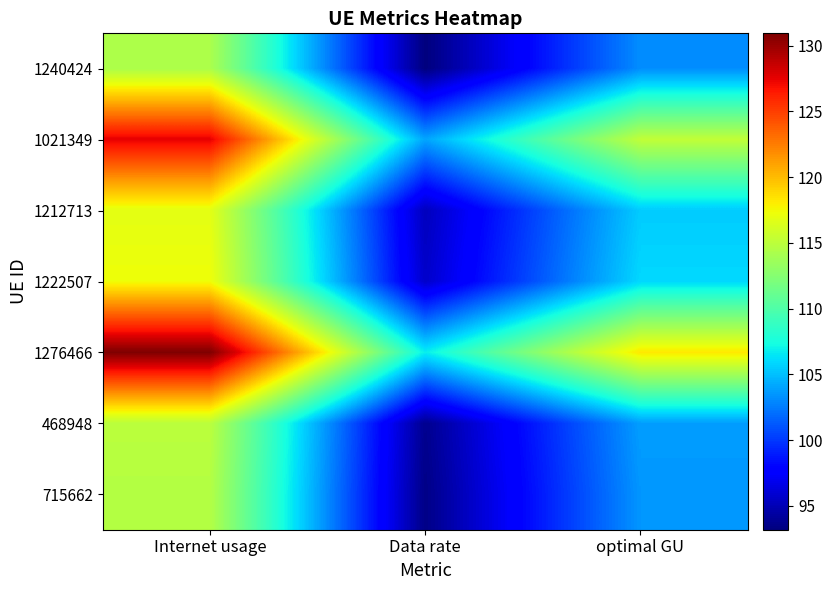

Where does the 1222507 series first go above 105?

Internet usage